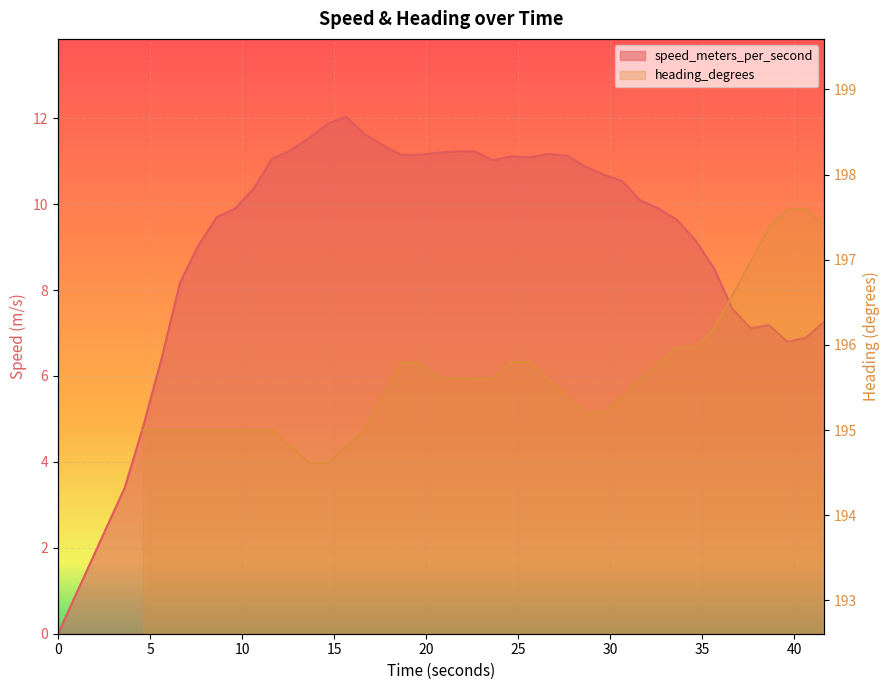

Does the chart display data point markers on the line(s)?

No